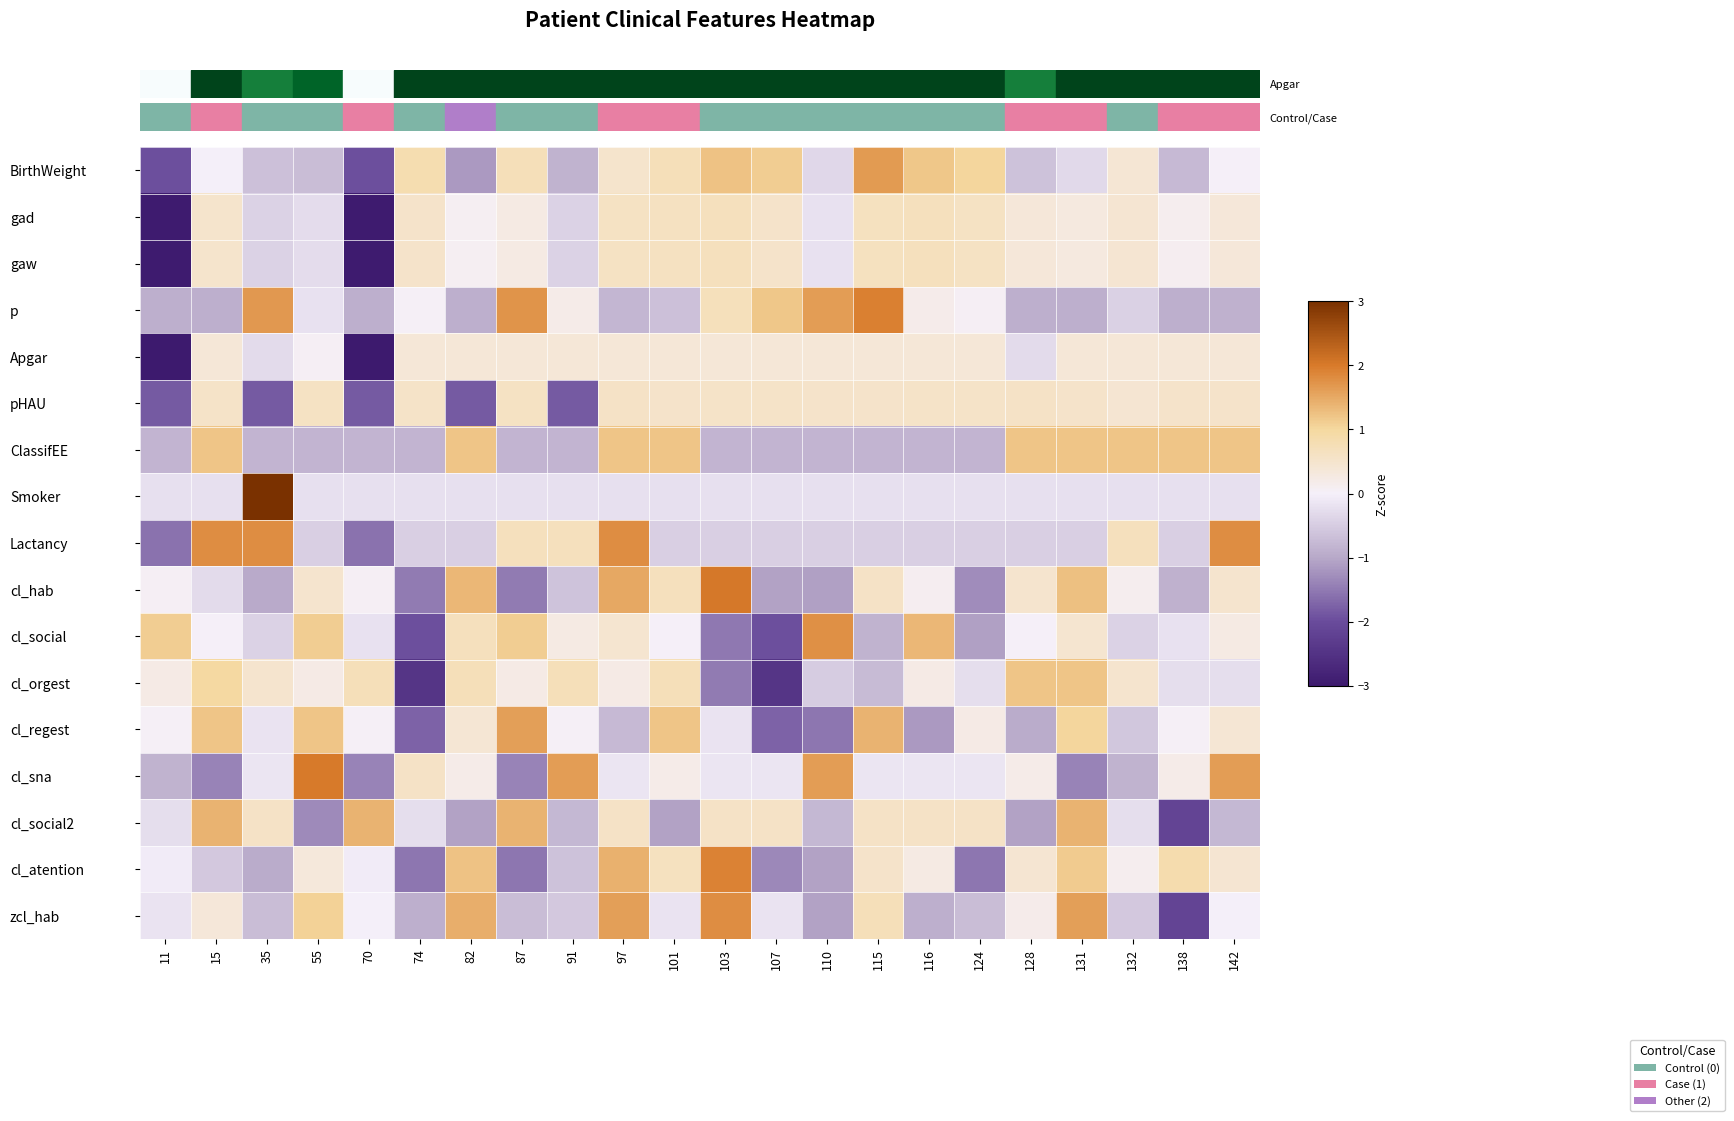

At how many categories does at least one series exceed 0?

22